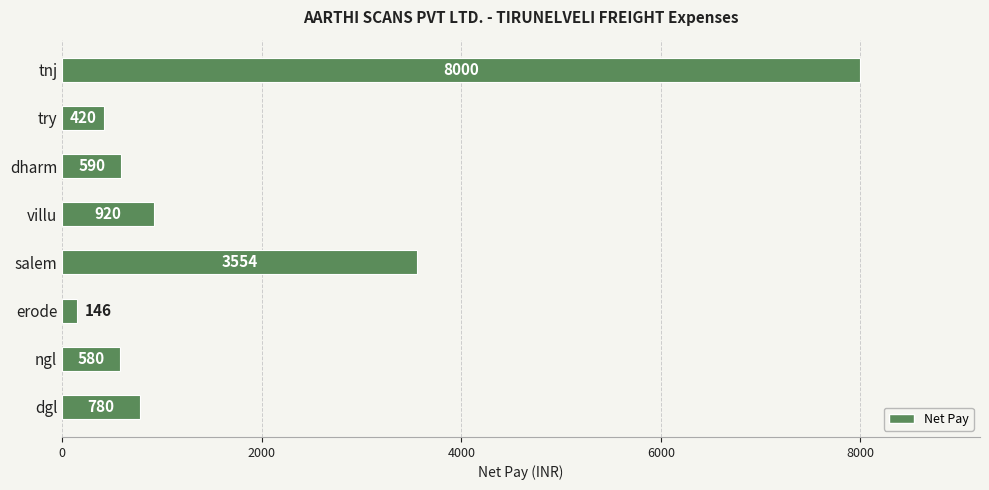

List the labels in order of value, largest first.

tnj, salem, villu, dgl, dharm, ngl, try, erode